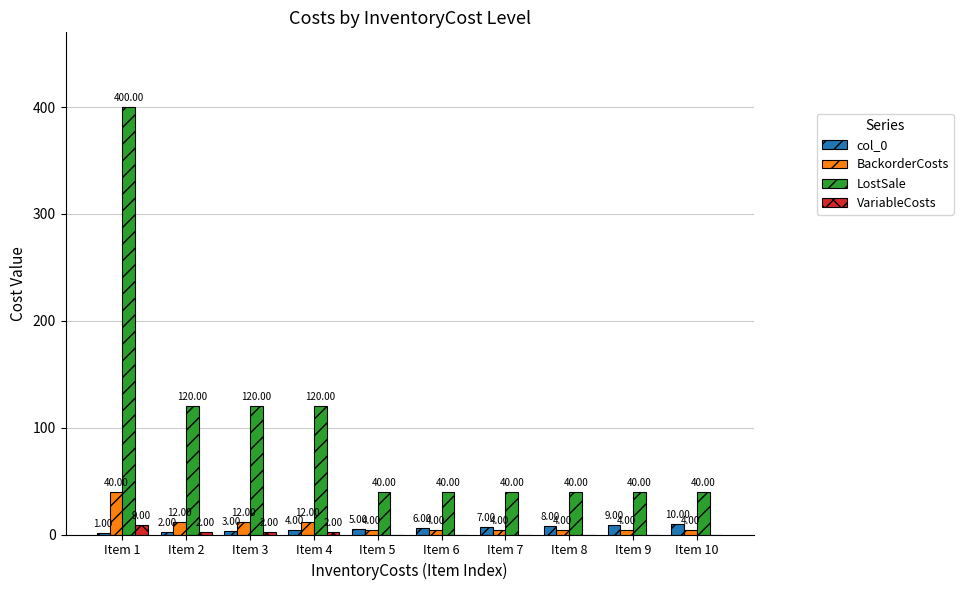

Reading left to right, list all the values displayed in this chart.

col_0: Item 1=1	Item 2=2	Item 3=3	Item 4=4	Item 5=5	Item 6=6	Item 7=7	Item 8=8	Item 9=9	Item 10=10
BackorderCosts: Item 1=40	Item 2=12	Item 3=12	Item 4=12	Item 5=4	Item 6=4	Item 7=4	Item 8=4	Item 9=4	Item 10=4
LostSale: Item 1=400	Item 2=120	Item 3=120	Item 4=120	Item 5=40	Item 6=40	Item 7=40	Item 8=40	Item 9=40	Item 10=40
VariableCosts: Item 1=9	Item 2=2	Item 3=2	Item 4=2	Item 5=0	Item 6=0	Item 7=0	Item 8=0	Item 9=0	Item 10=0